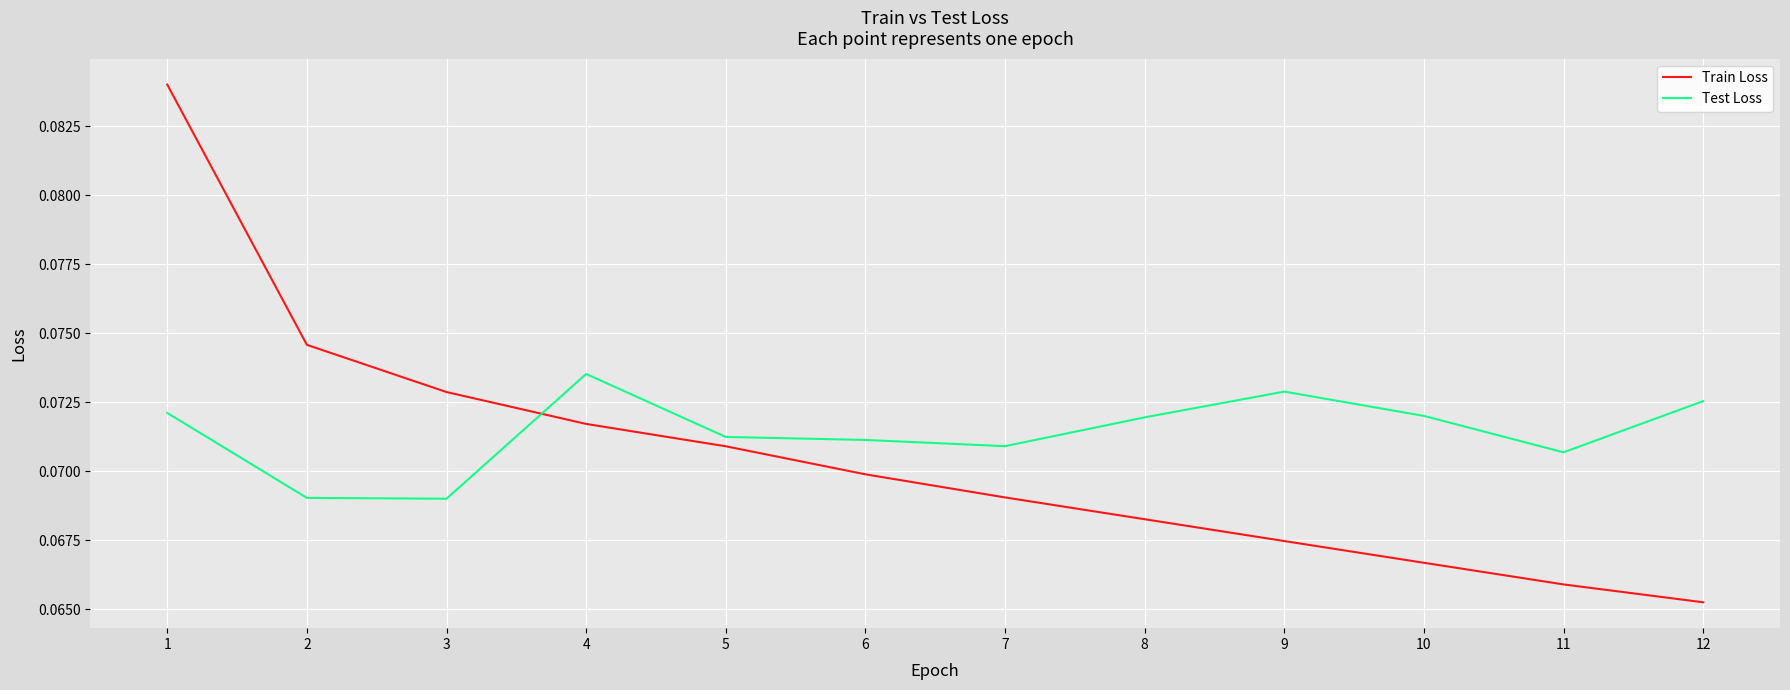

Between which two adjacent categories do Train Loss and Test Loss first intersect?

3 and 4